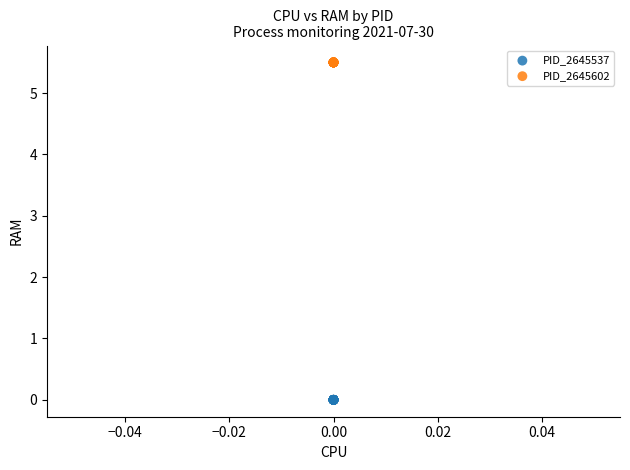

Which series reaches the minimum Y coordinate?

PID_2645537